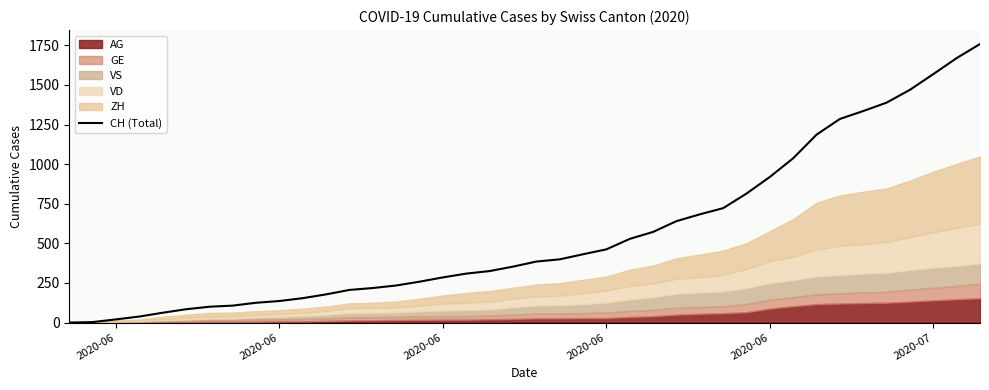

What is the difference between the second highest and second lowest values?

1666